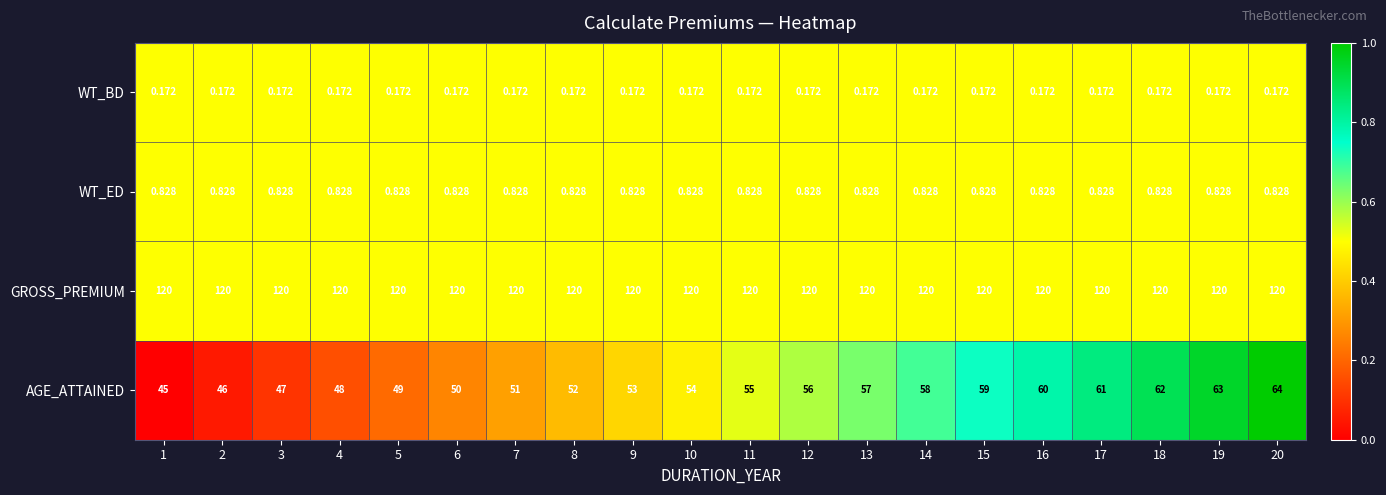

How many series are shown in this chart?

4